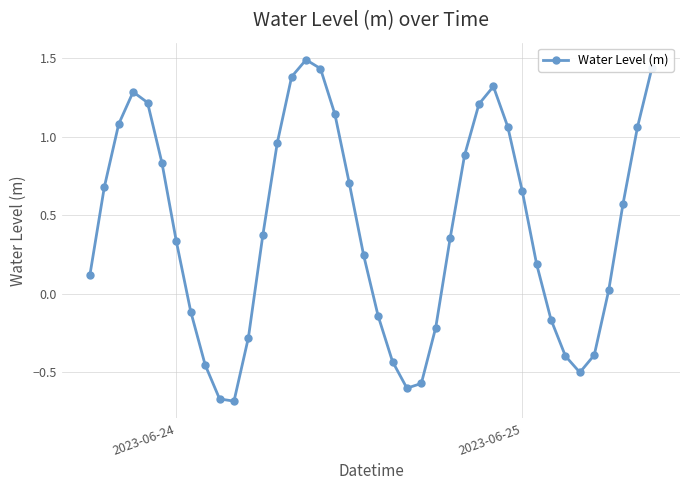

How many interior local valleys (lower than both neighbors) does the data have?

3